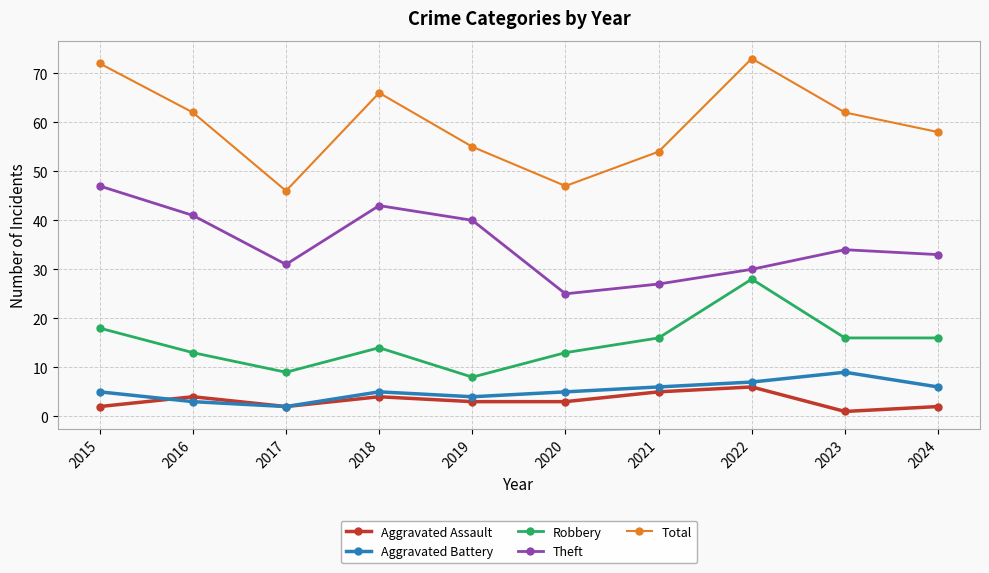

Which series changed the most between 2019 and 2020?

Theft